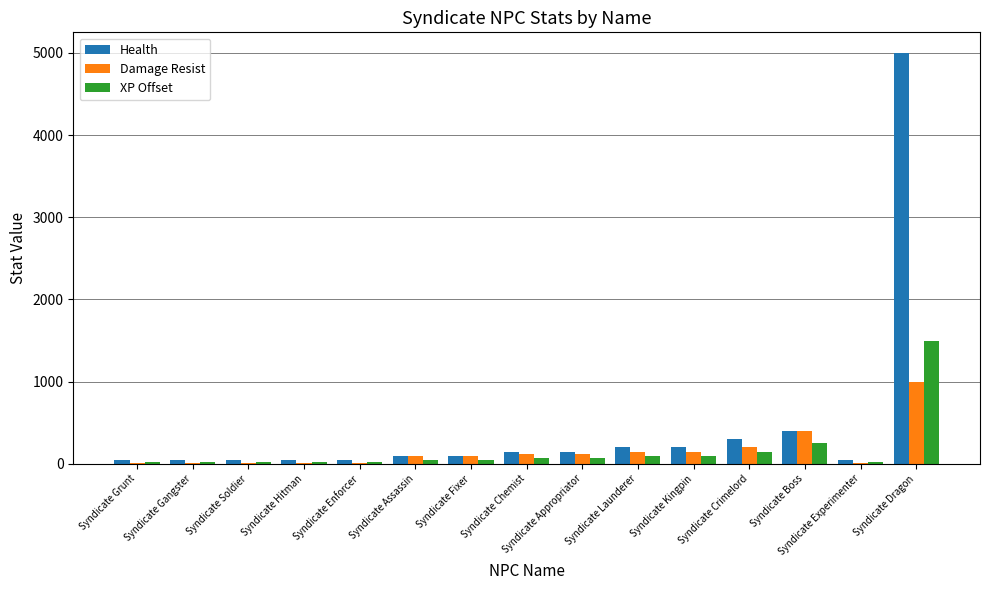

How many series are shown in this chart?

3